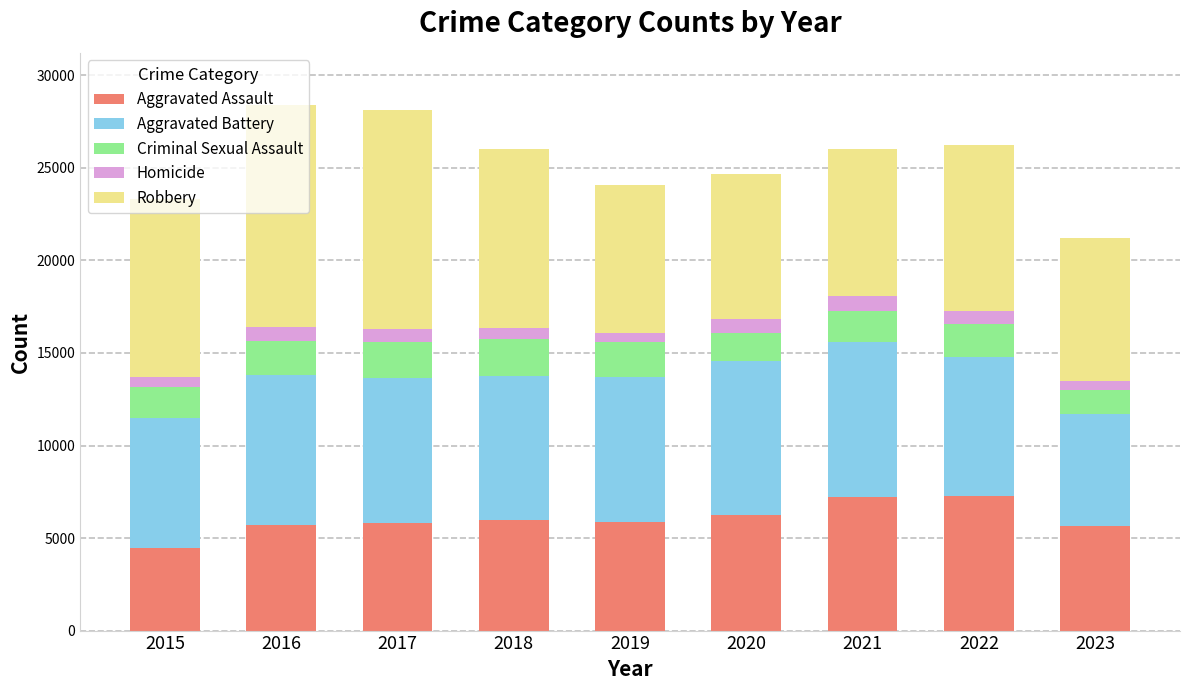

Which category has the lowest value in the Aggravated Assault series?

2015